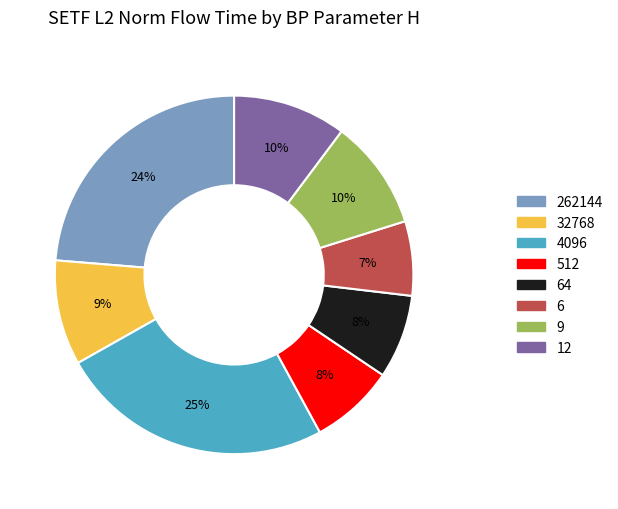

Is there a majority slice in this chart?

No